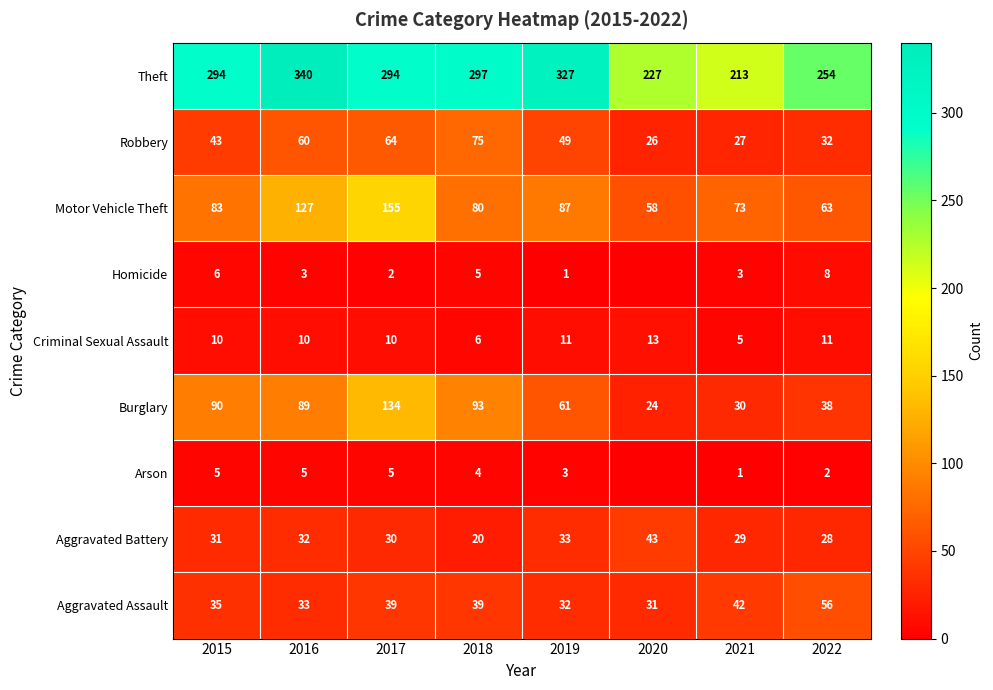

What is the difference between the highest and lowest values at 2016?

337